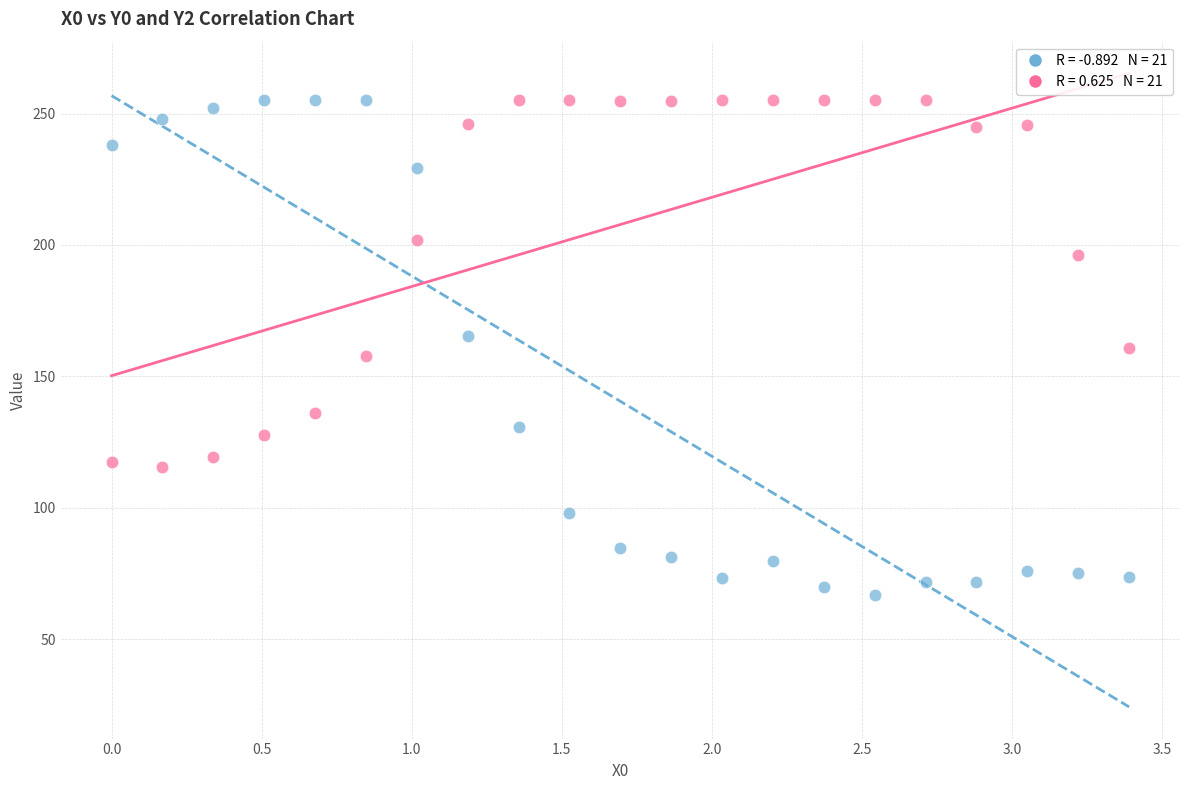

Across all data points, what is the range of X values (max minus min)?

3.4